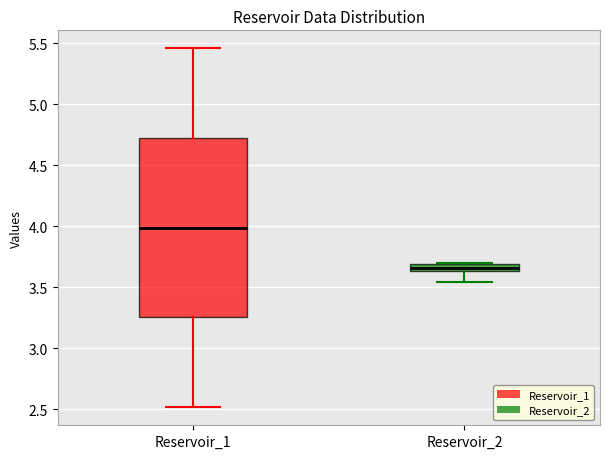

Which box is the tallest, from its lower edge to its upper edge?

Reservoir_1